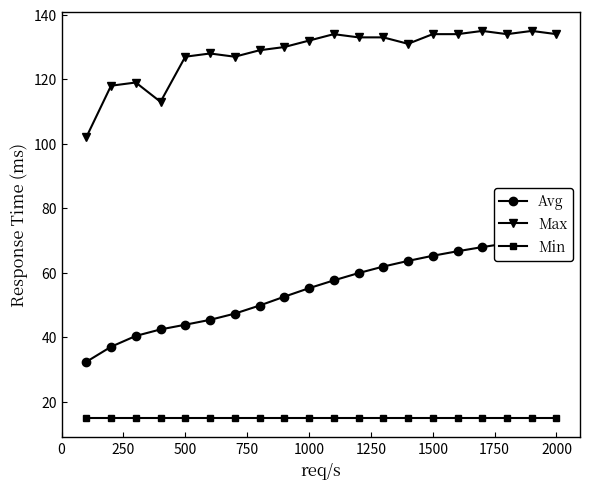

Is it true that Min equals 8 at 1500?

False